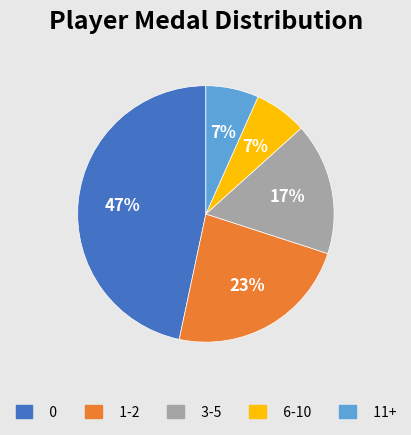

Is there a majority slice in this chart?

No